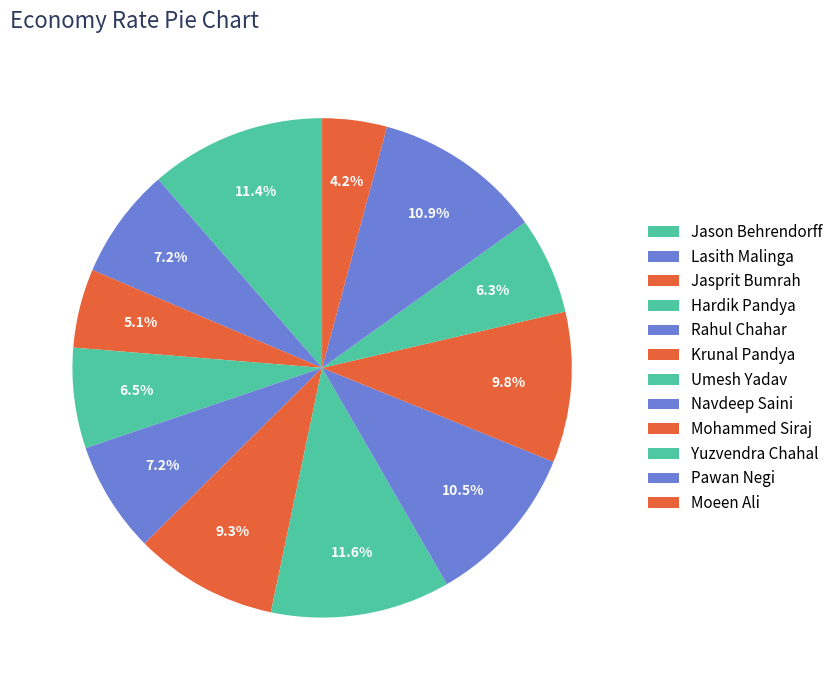

To the nearest percent, what percentage of the pie is Pawan Negi?

11%